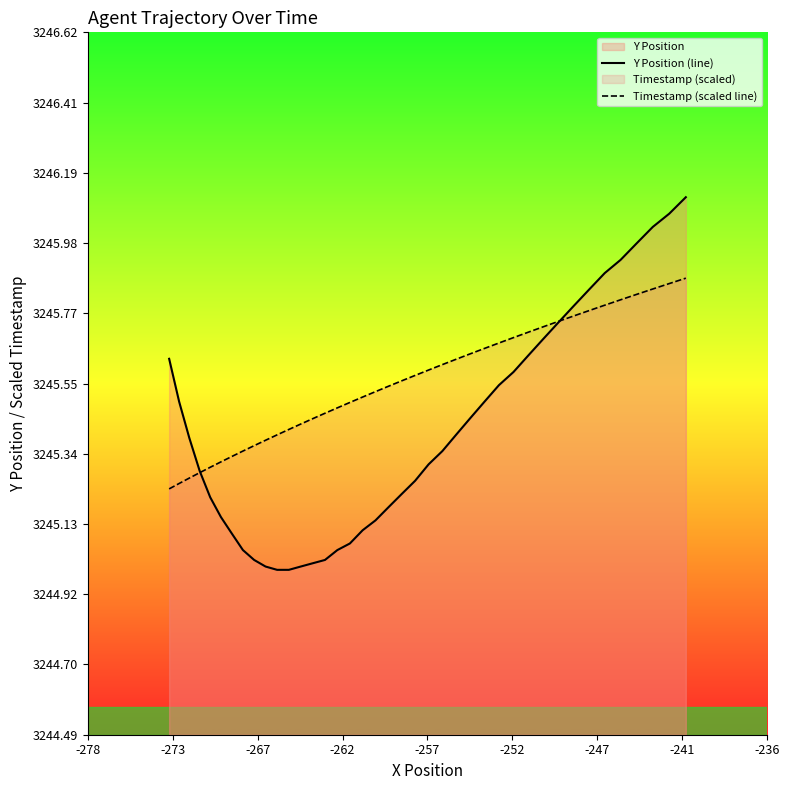

At how many categories does at least one series exceed 3246?

3